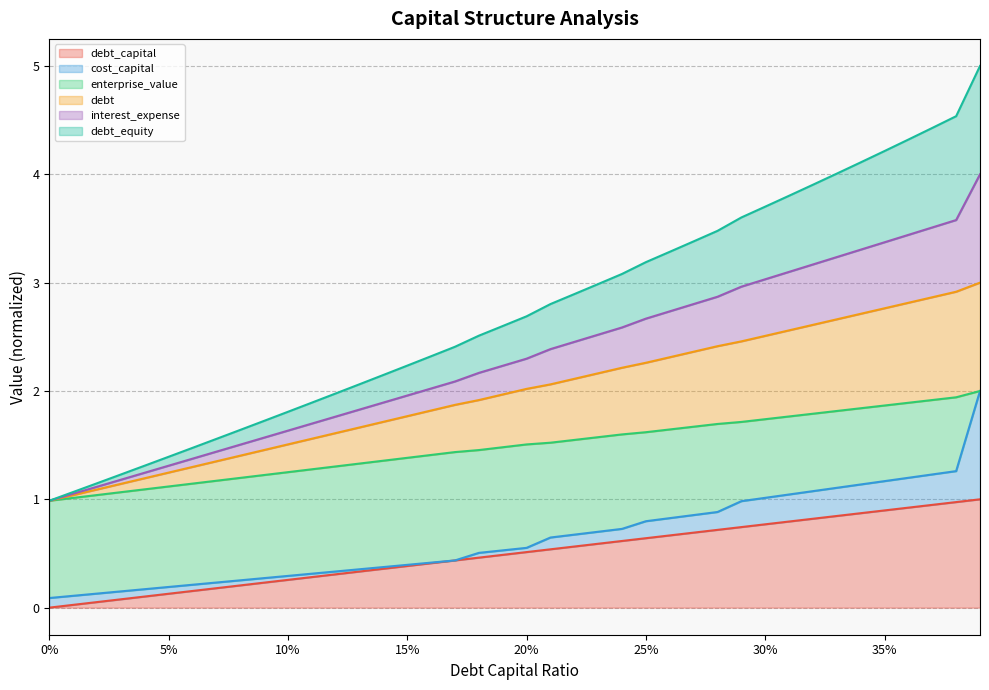

Between 0.31 and 0.37, which is larger?

0.37